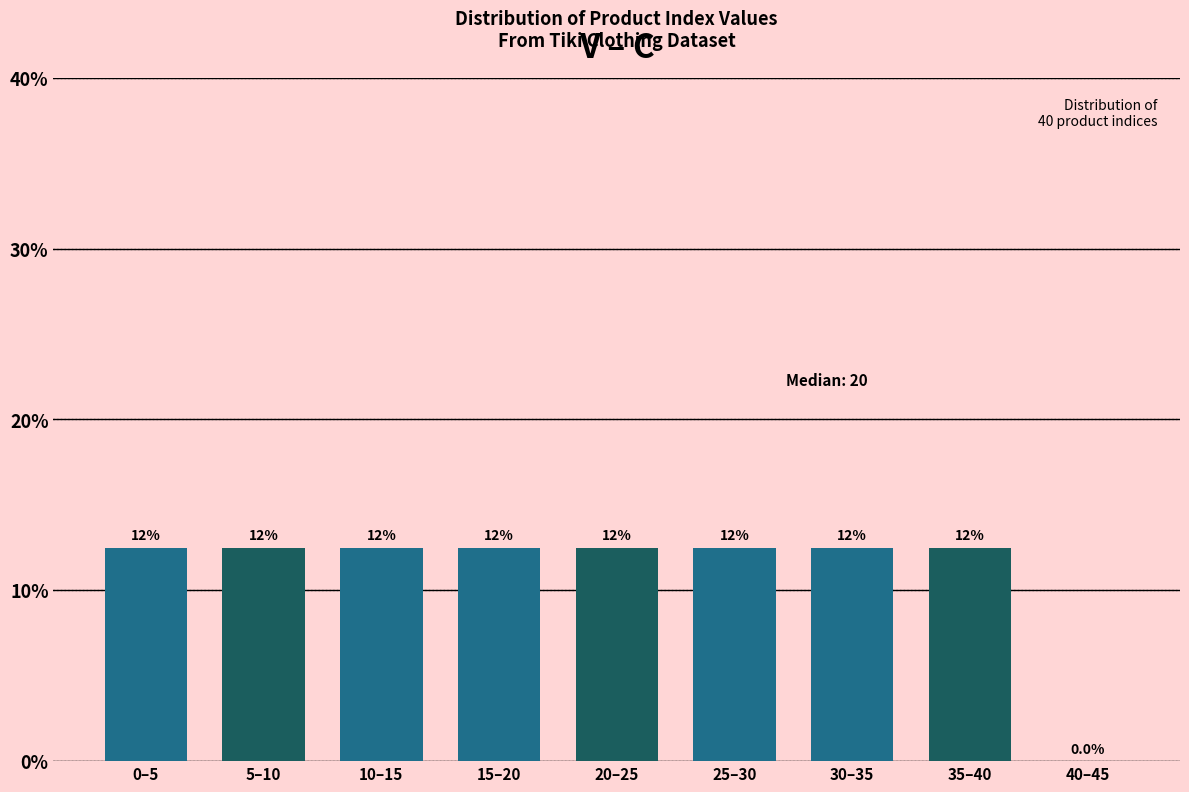

Are the bars horizontal?

No